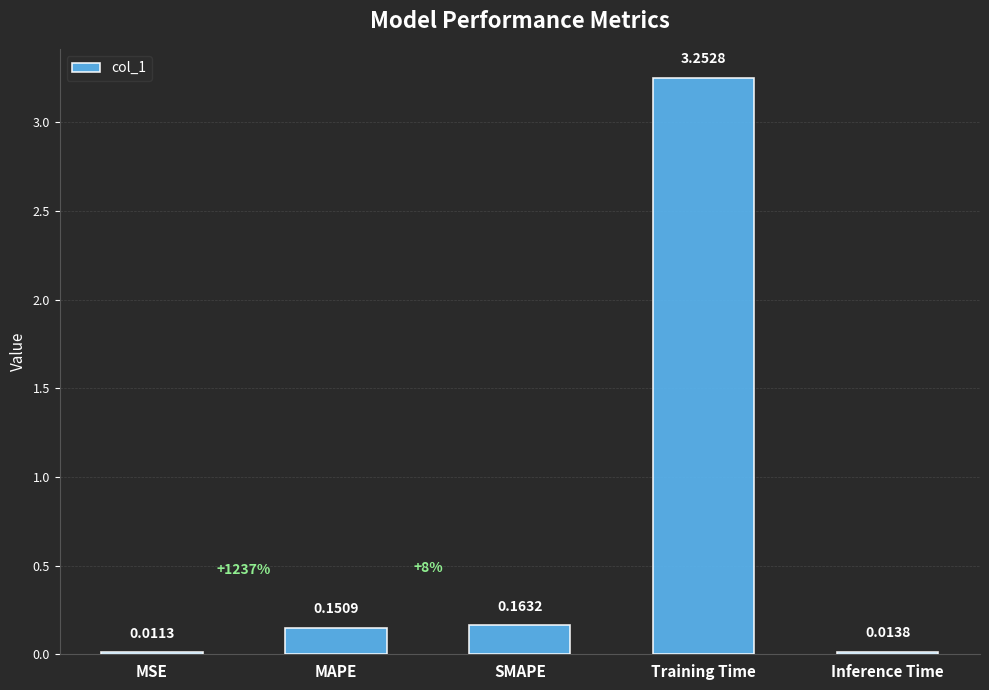

What is the difference between the maximum and second lowest values?

3.2